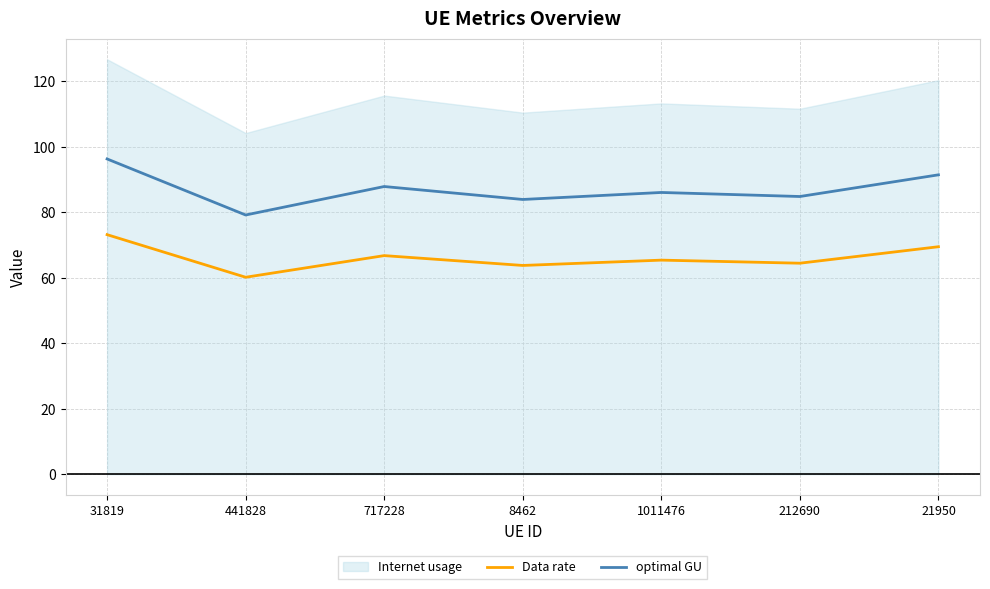

At which category is the sum across all series the highest?

31819